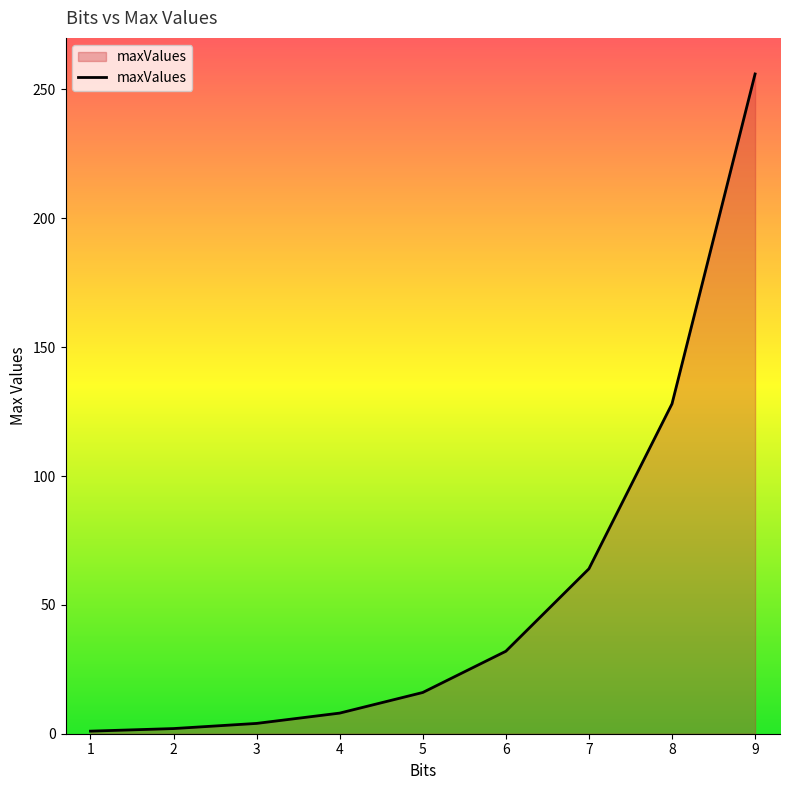

True or false: there are more than 2 points higher than both neighbors.

False